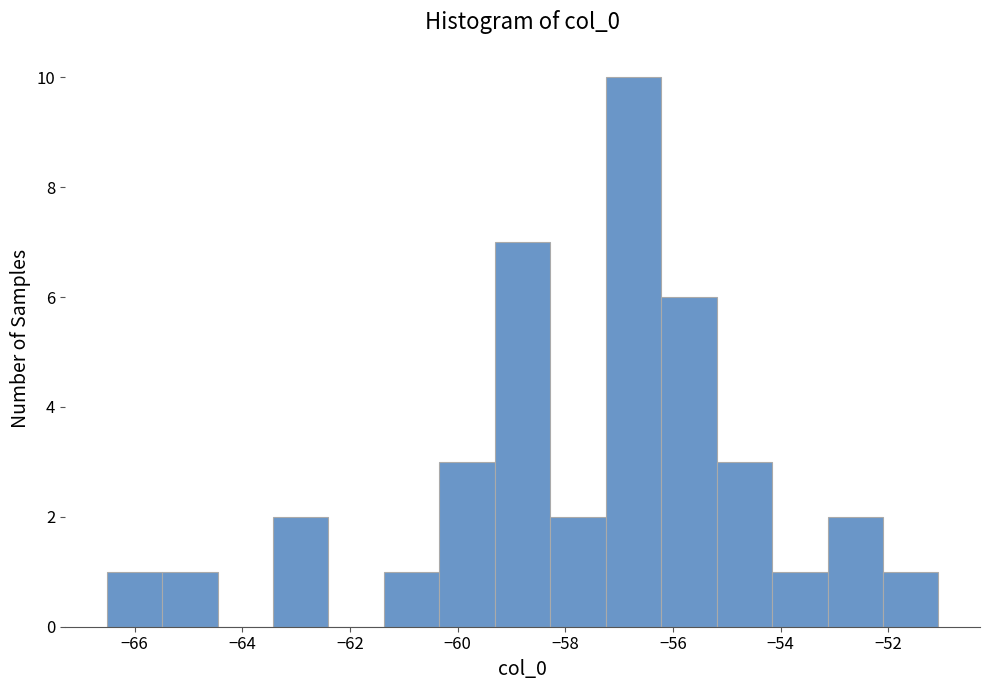

Which range on the x-axis has the tallest bar?

-57.2 to -56.2